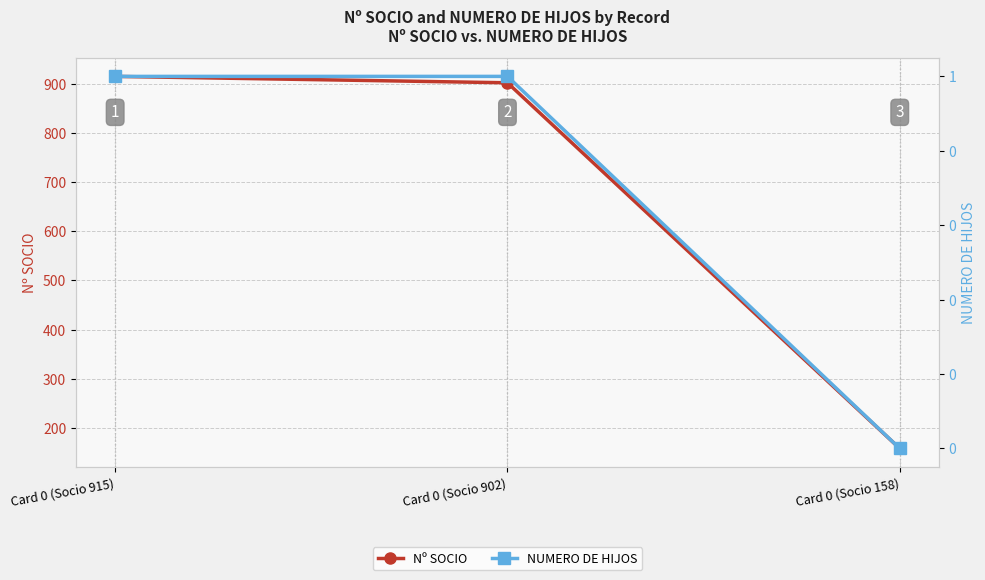

Count the NUMERO DE HIJOS values in the range 0 to 1.

3